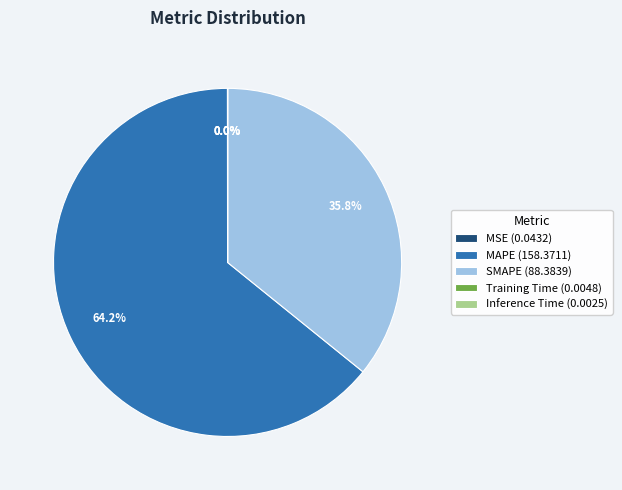

Is there any slice that represents more than half of the pie?

Yes